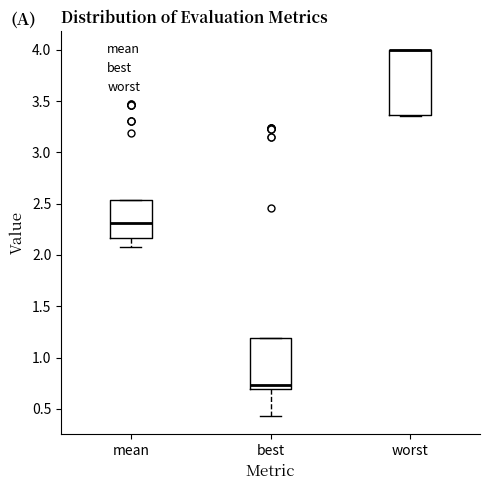

Reading left to right, read every box against the y-axis: the position of its median line, the range the box covers, and the ends of its whiskers. The values are not printed on the chart, so give them approximately, as read against the axis.

mean: median 2.30, box 2.15 to 2.55, whiskers 2.05 to 2.55
best: median 0.75, box 0.70 to 1.20, whiskers 0.45 to 1.20
worst: median 4.00 (drawn on the box's upper edge), box 3.35 to 4.00, whiskers 3.35 to 4.00